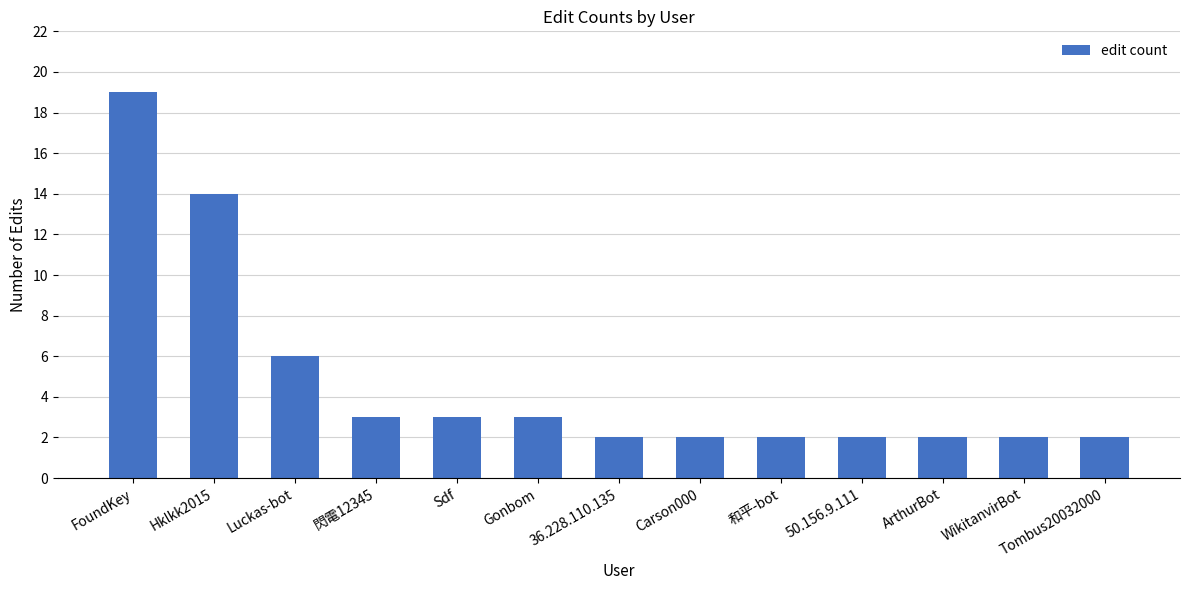

Which label corresponds to the largest value in the chart?

FoundKey